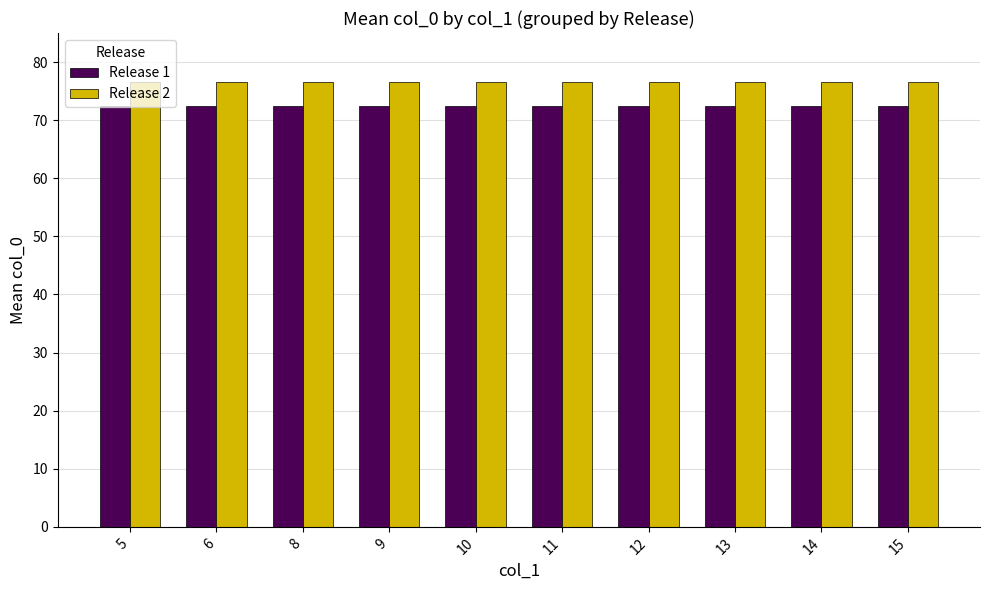

How many bars are there in total?

20